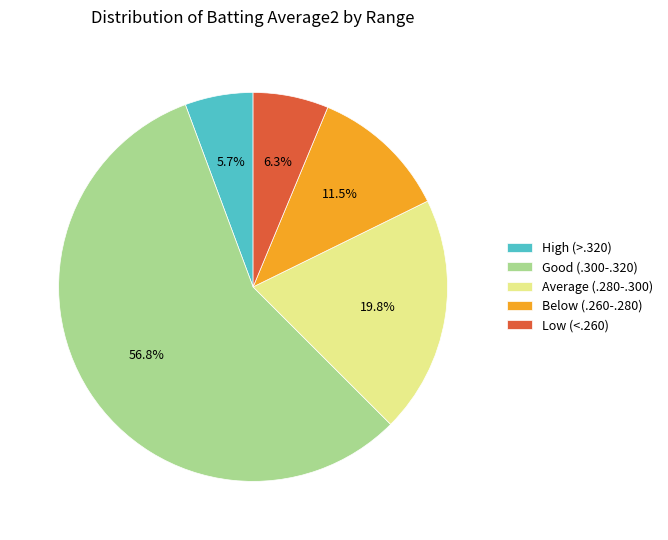

Is the sum of High (>.320) and Good (.300-.320) greater than half?

Yes